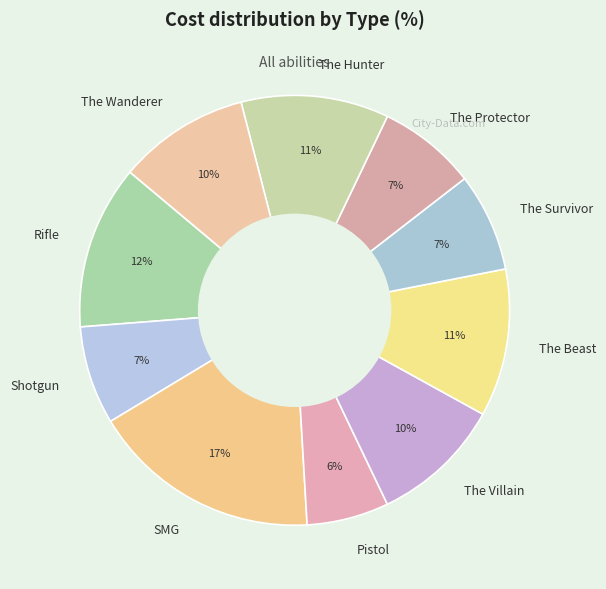

Does Pistol represent more than half of the total?

No